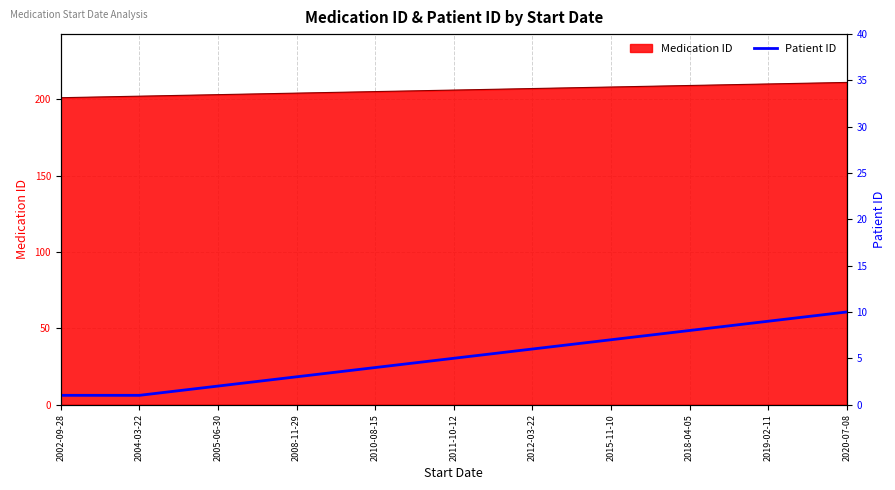

What is the change in value from 2011-10-12 to 2012-03-22?

+1